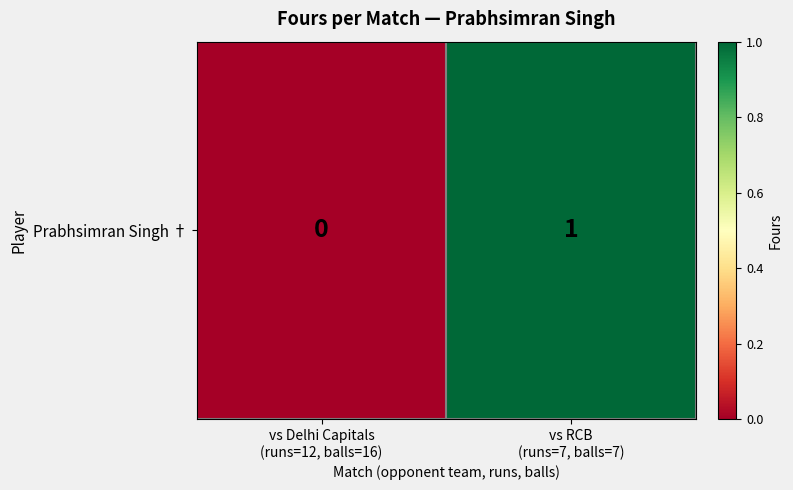

Rank the categories by value from highest to lowest.

vs RCB
(runs=7, balls=7), vs Delhi Capitals
(runs=12, balls=16)